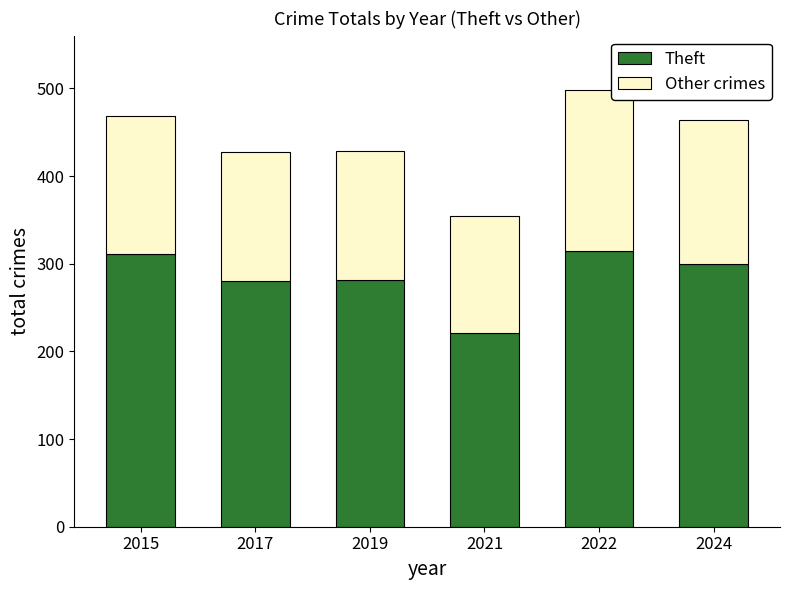

What is the lowest value of the Theft series?

221